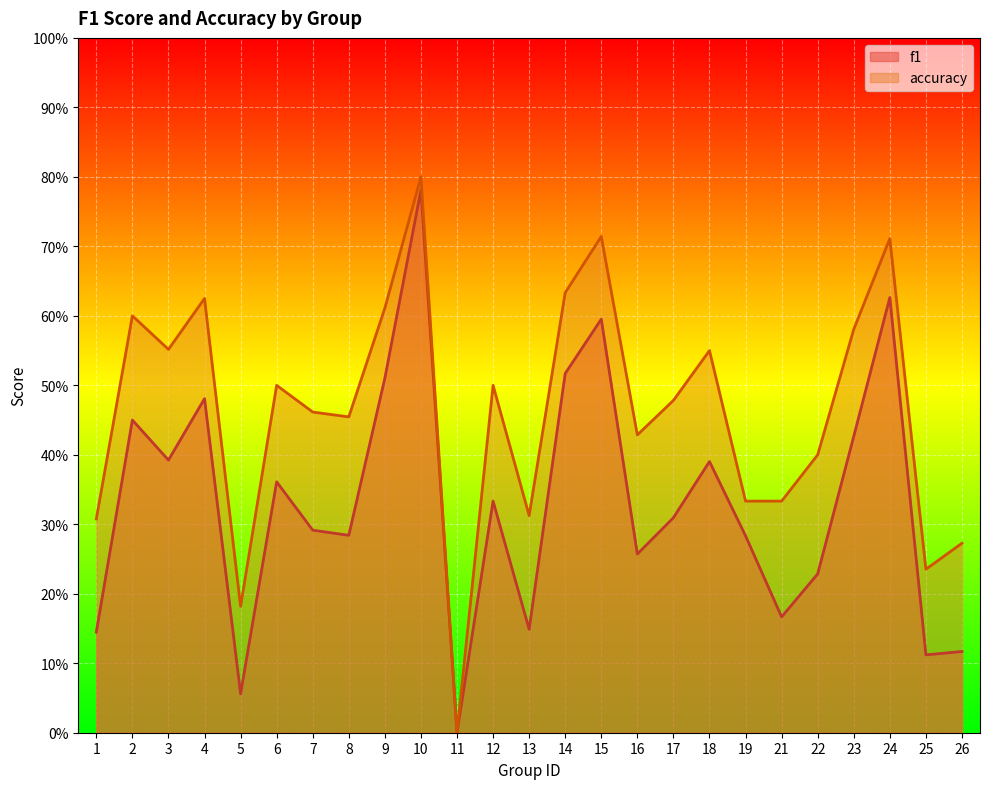

The f1 series shows 0.8 at 4. True or false?

False